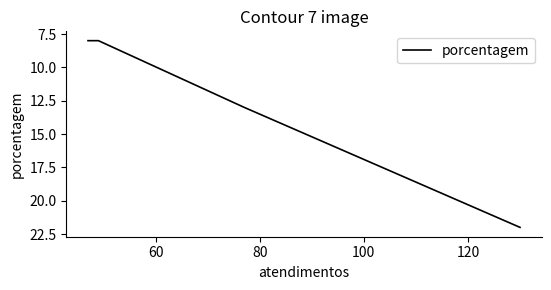

Count the values in the range 8 to 22.

4